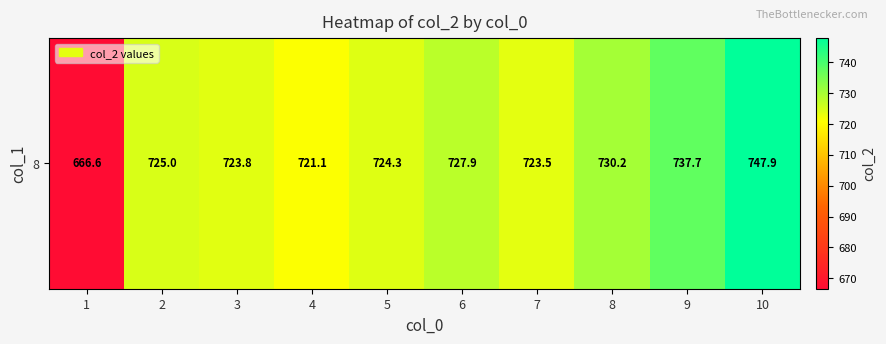

Approximately how many times larger is the value at 8 compared to 1?

1.1